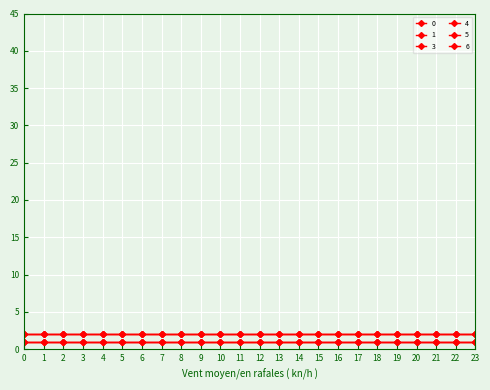

Is this an area chart (filled region under the line)?

No